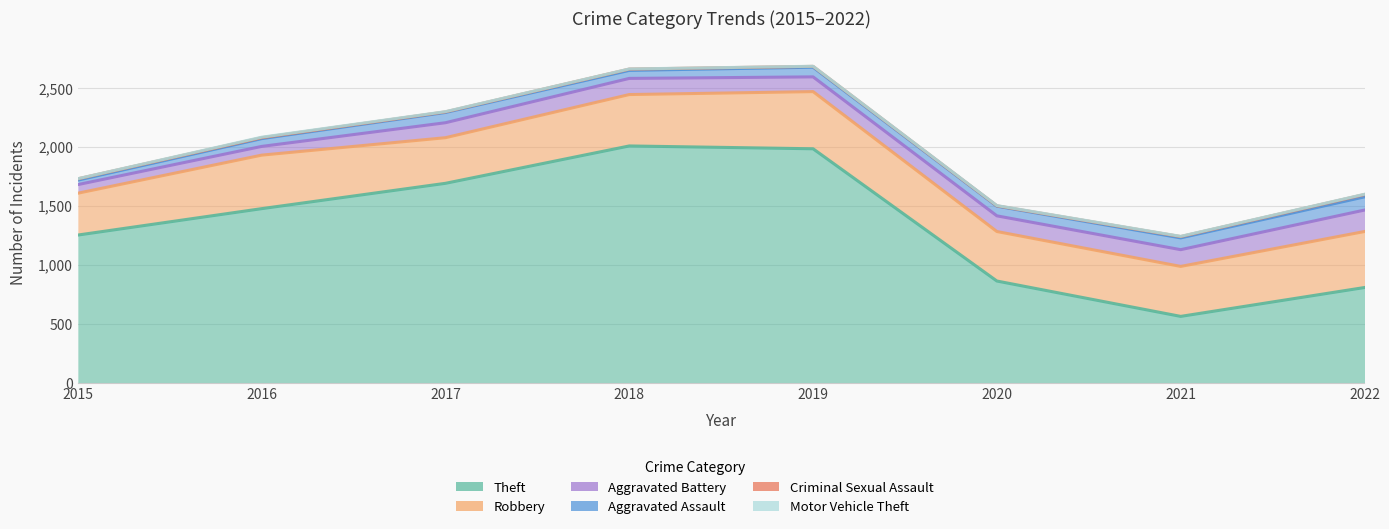

Read the Motor Vehicle Theft value at 2015.

1